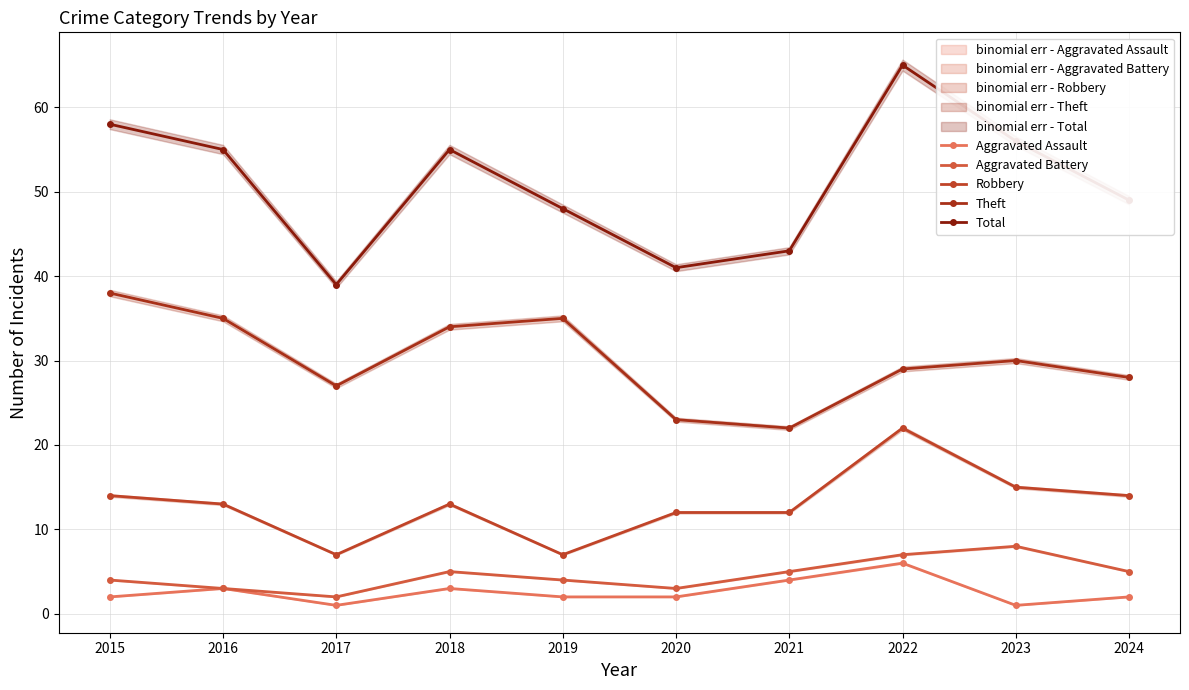

At which label does Aggravated Assault first exceed 2?

2016